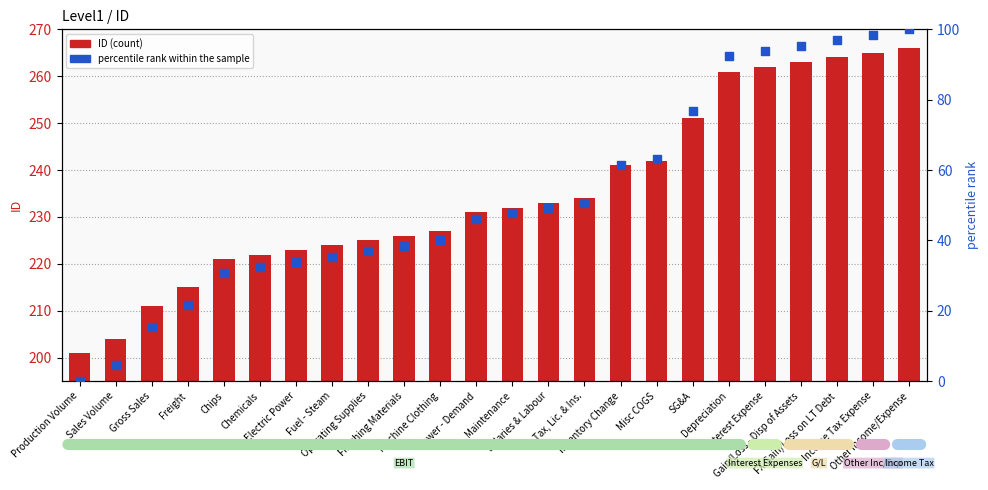

At how many categories does at least one series exceed 103?

24